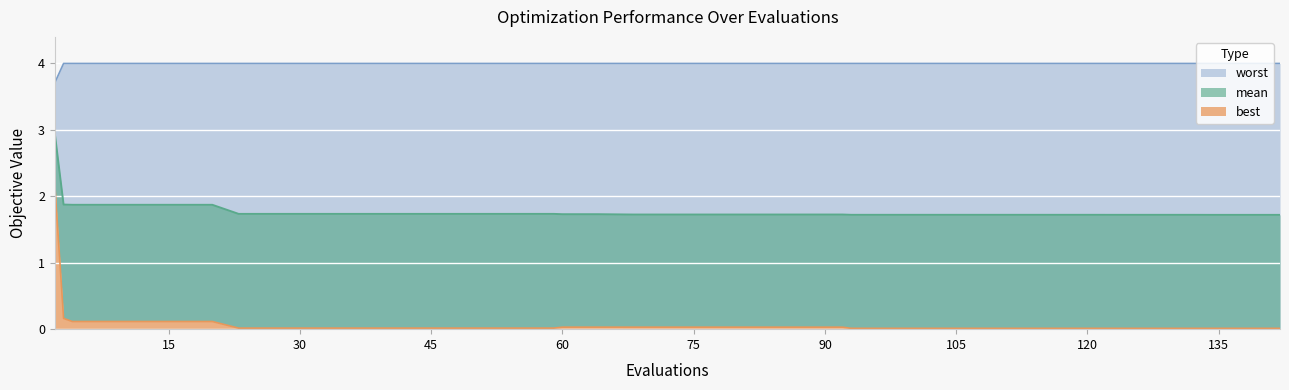

True or false: worst has a value of 4.0 at 134.

True